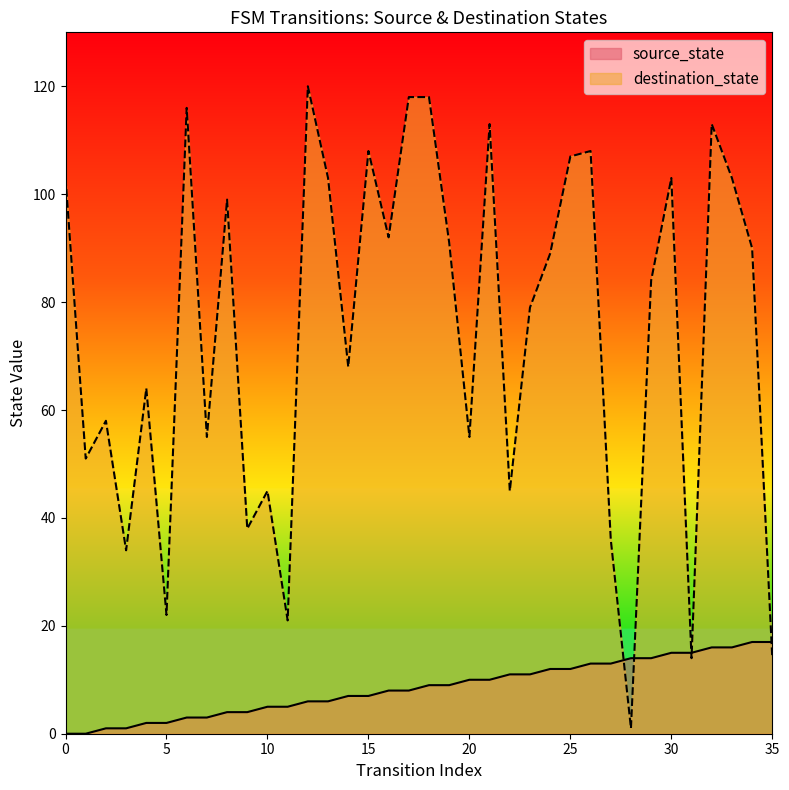

After their last crossing, which series has the higher values: source_state or destination_state?

source_state